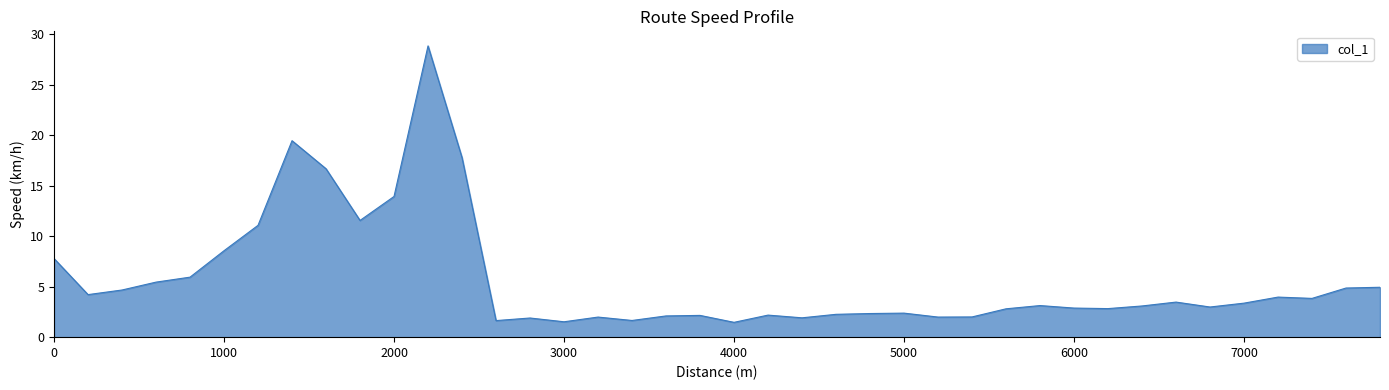

What is the maximum value shown in the chart?

28.8